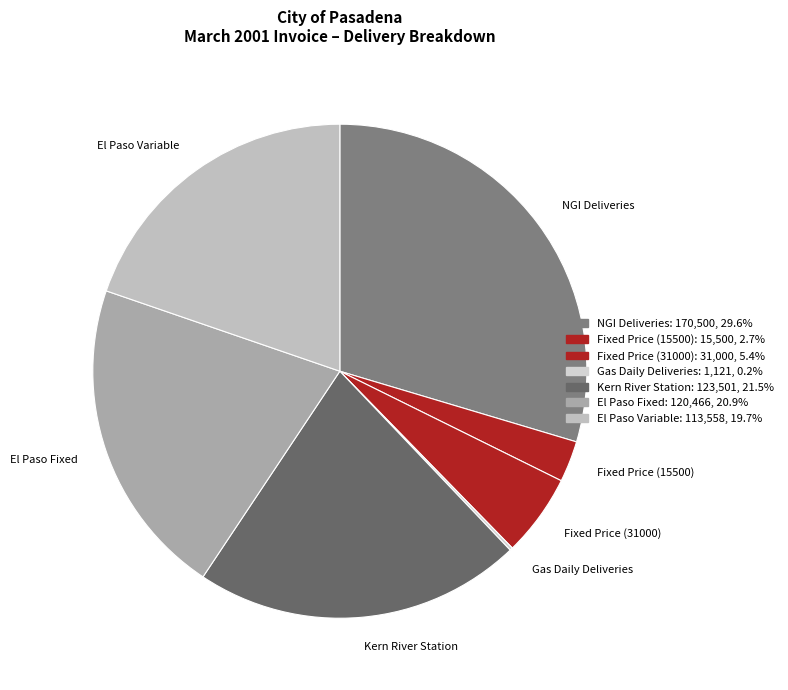

Does any single category account for the majority?

No